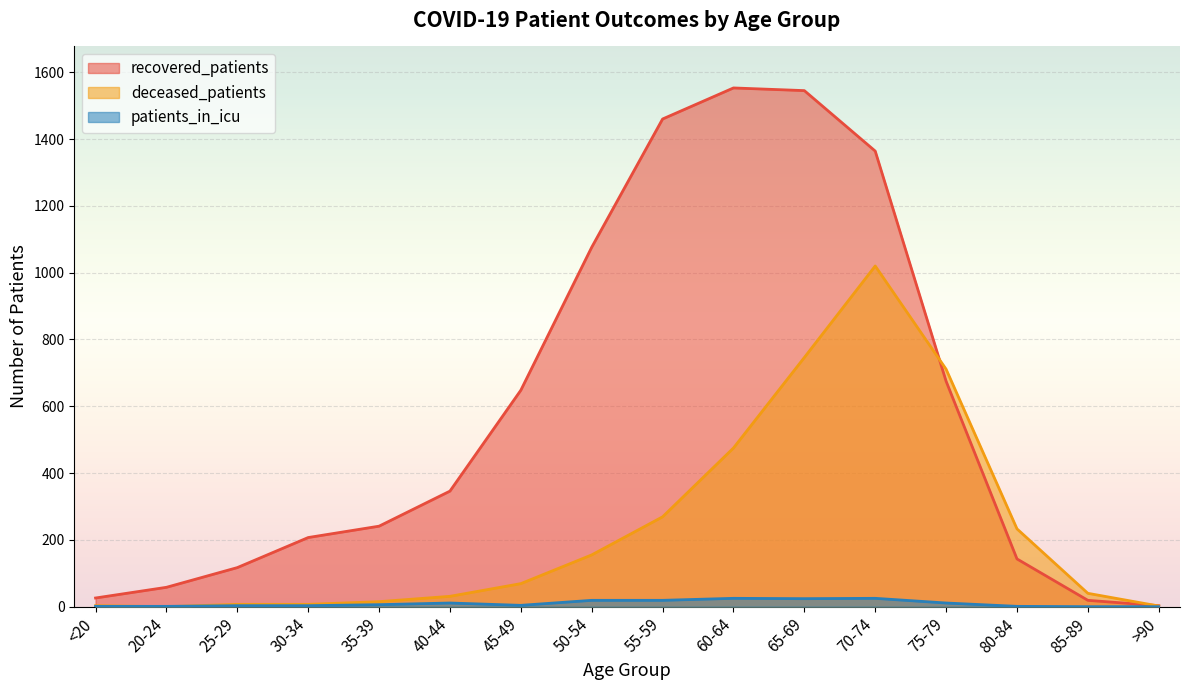

What is the difference between the highest and lowest values at >90?

3